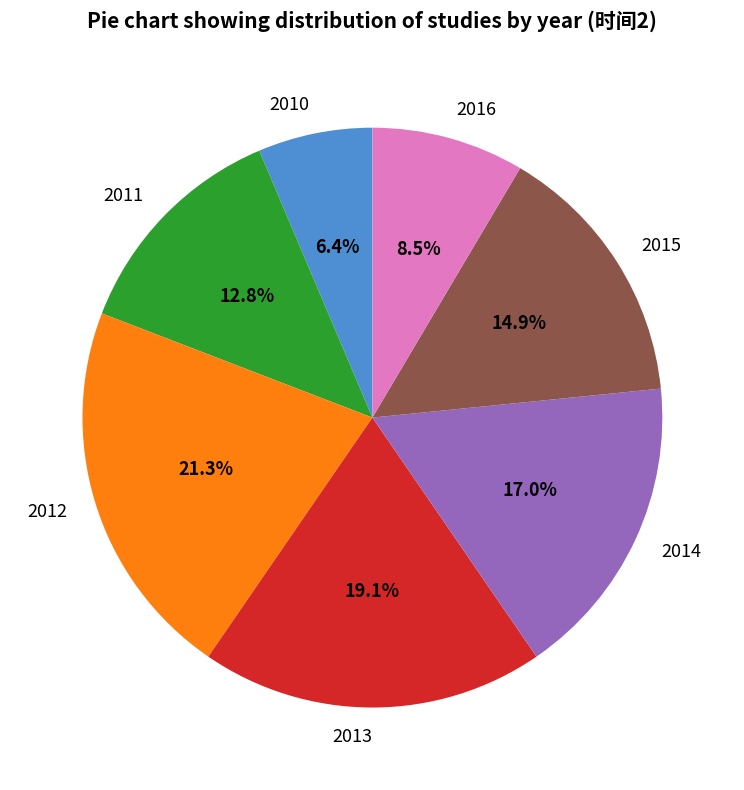

Which slice is the smallest?

2010